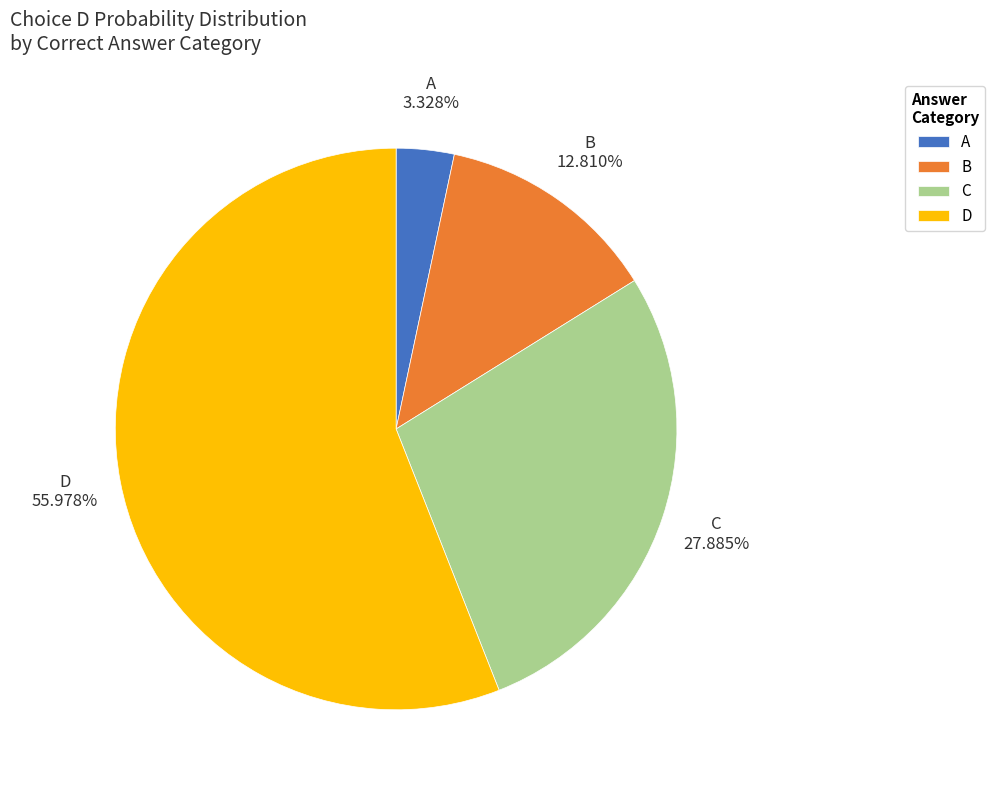

To the nearest percent, what is the combined percentage of B and C?

41%